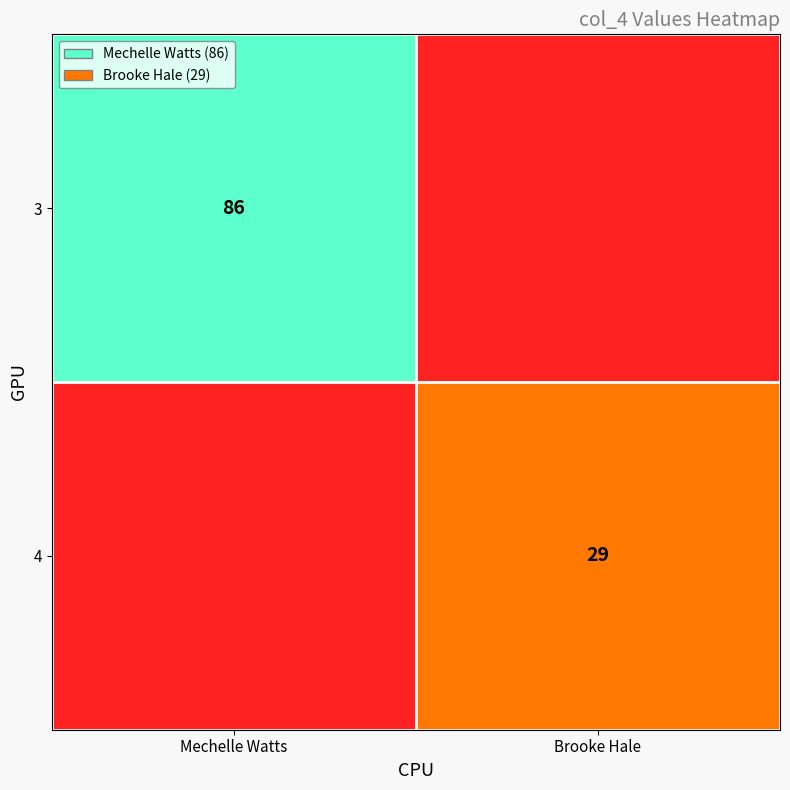

Which has a higher value, Brooke Hale or Mechelle Watts?

Mechelle Watts